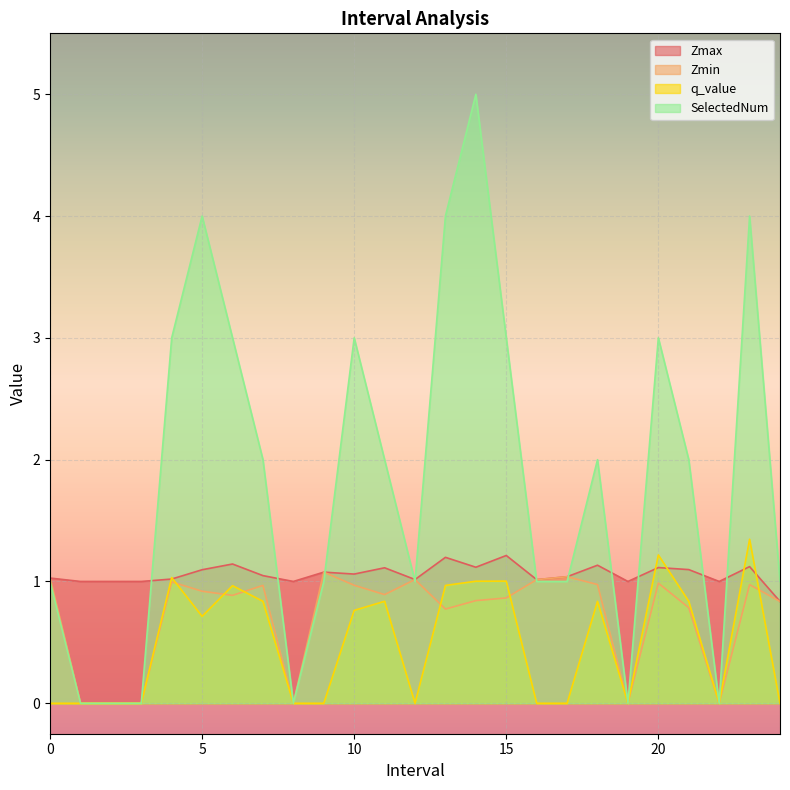

The value of Zmax at 5 is 1.7. True or false?

False